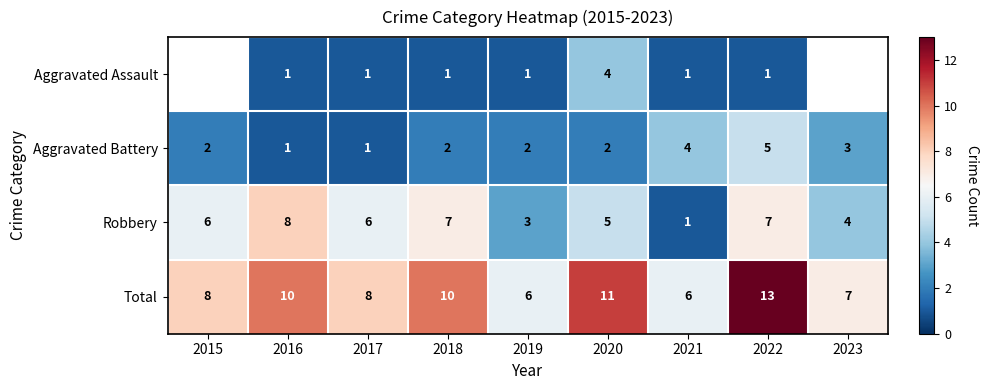

What is the difference between the second highest and minimum values in the Aggravated Battery series?

3